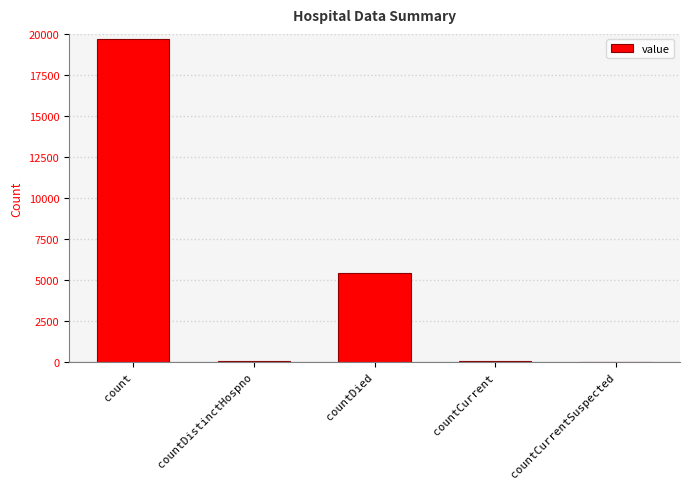

What is the maximum value shown in the chart?

19718